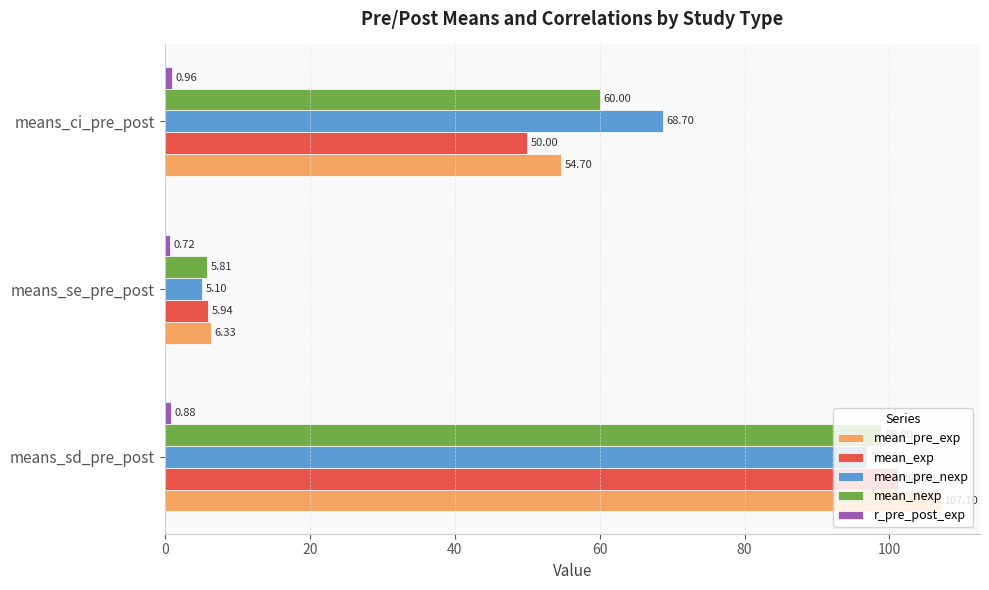

List the labels in order of mean_pre_exp value, largest first.

means_sd_pre_post, means_ci_pre_post, means_se_pre_post